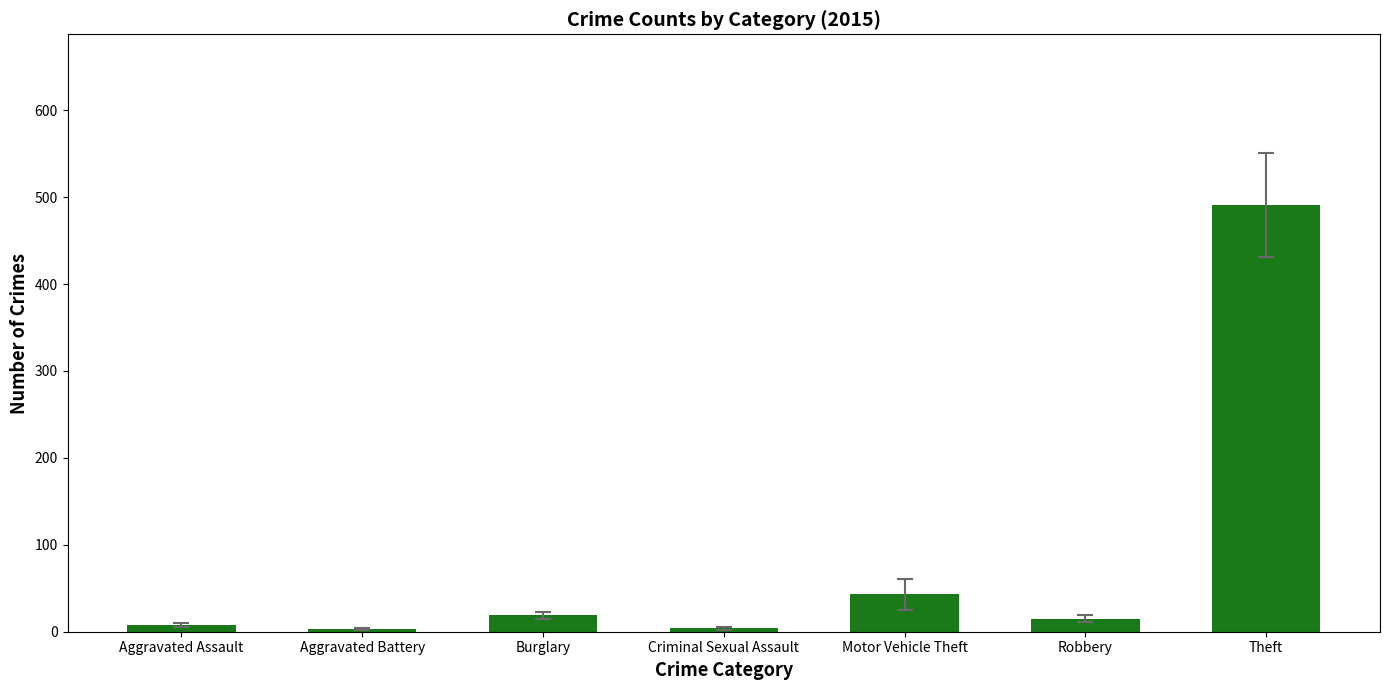

What is the smallest value displayed?

3